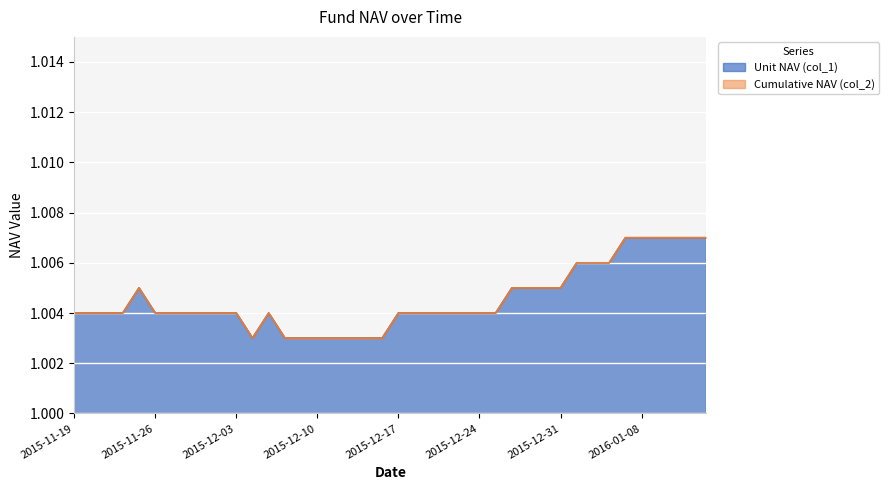

Count the number of categories in the chart.

40